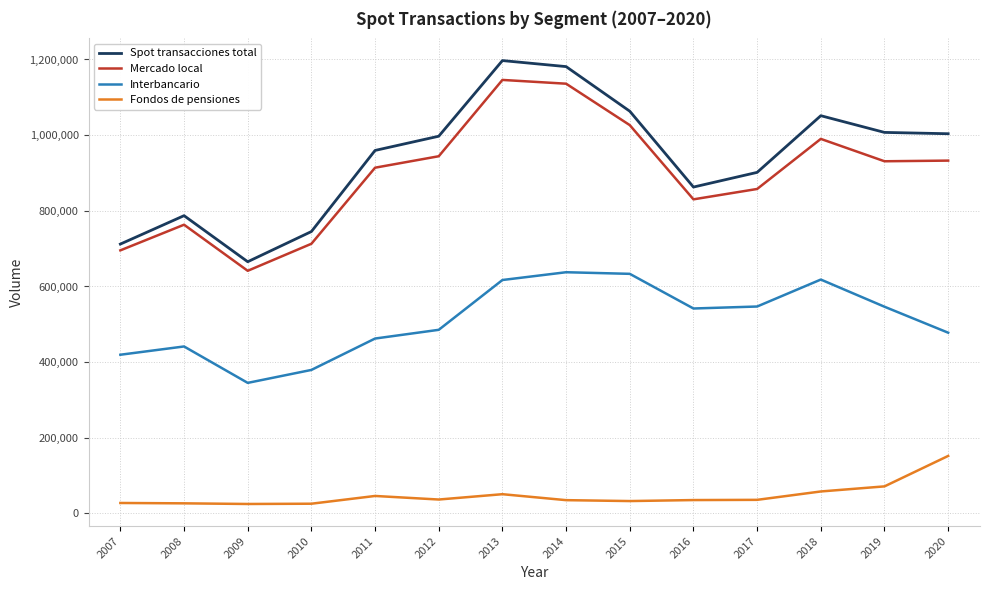

What is the highest value of the Spot transacciones total series?

1197105